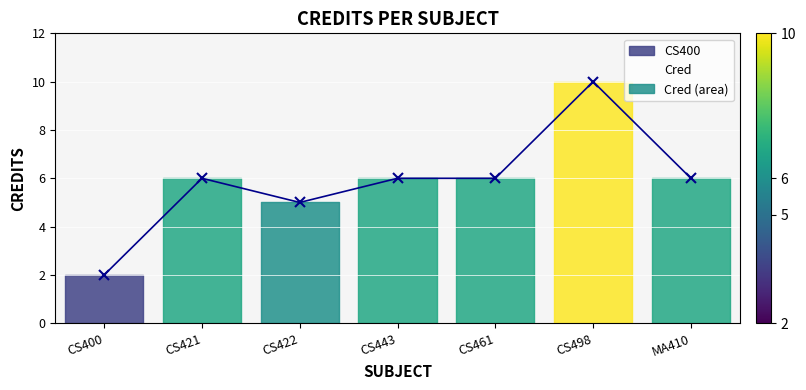

Reading right to left, what are all the values shown in this chart?

MA410=6	CS498=10	CS461=6	CS443=6	CS422=5	CS421=6	CS400=2